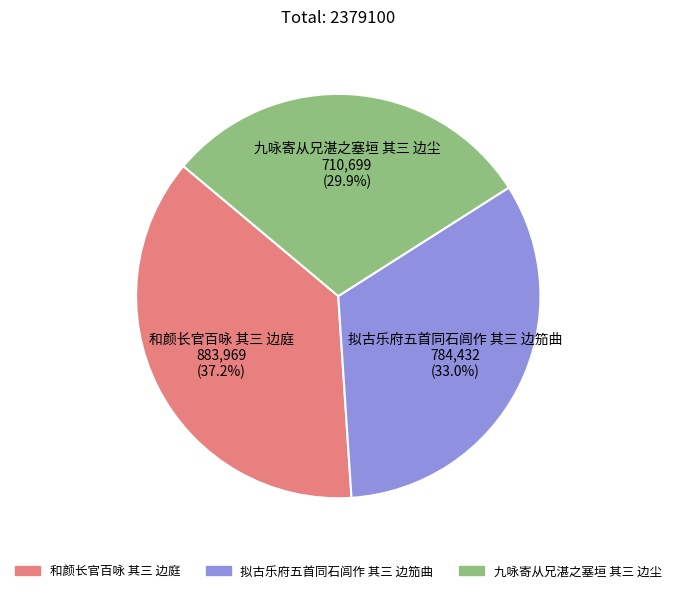

What percentage is the 和颜长官百咏 其三 边庭 slice, to the nearest percent?

37%